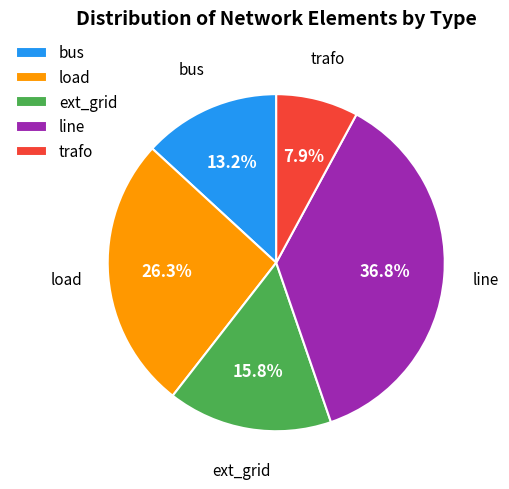

What is the ratio of the value at line to the value at ext_grid?

2.3